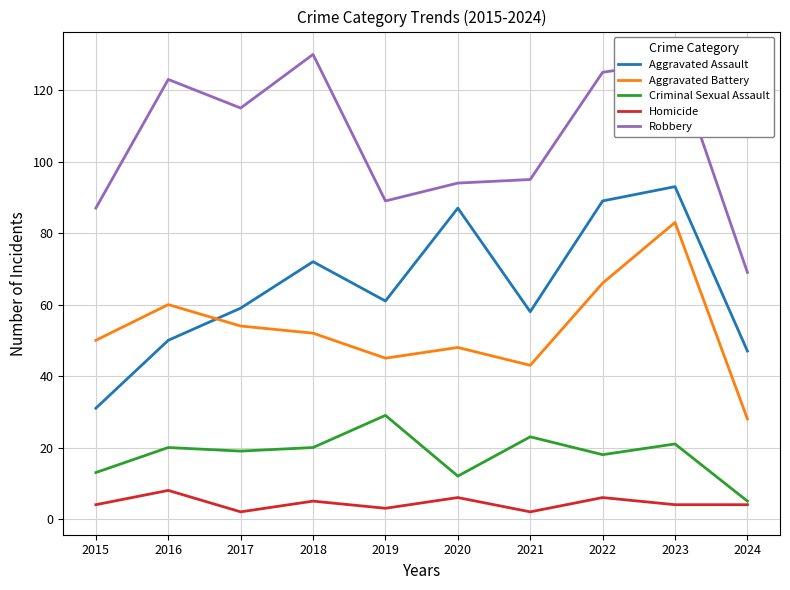

Which category has the lowest value in the Aggravated Battery series?

2024